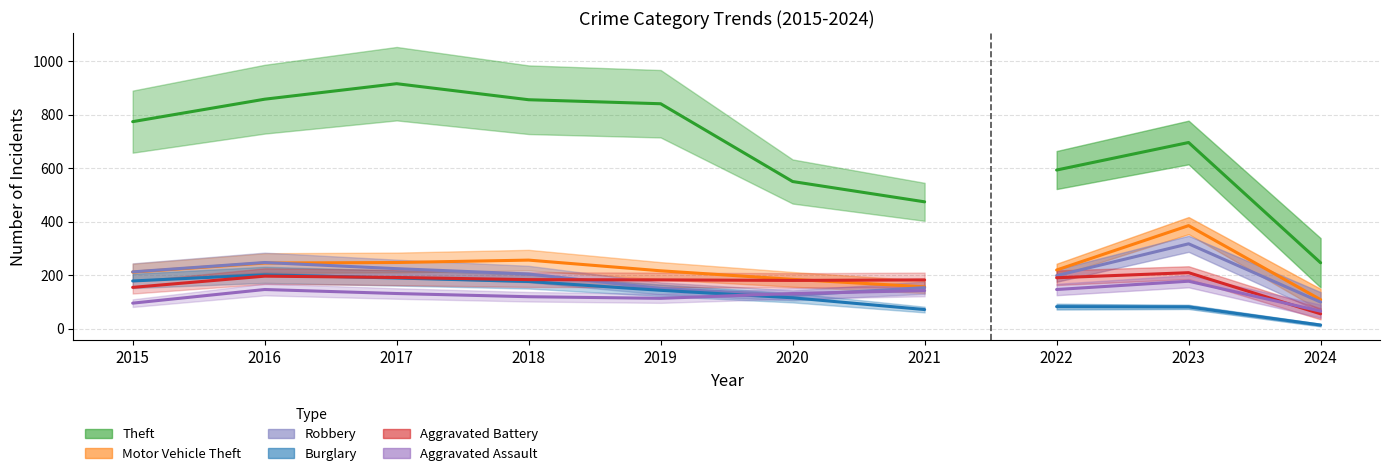

How many data points in Motor Vehicle Theft are above 219?

4